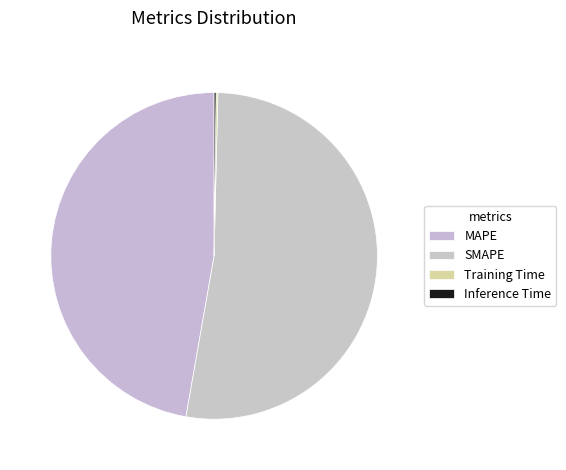

Rank the categories by value from highest to lowest.

SMAPE, MAPE, Inference Time, Training Time